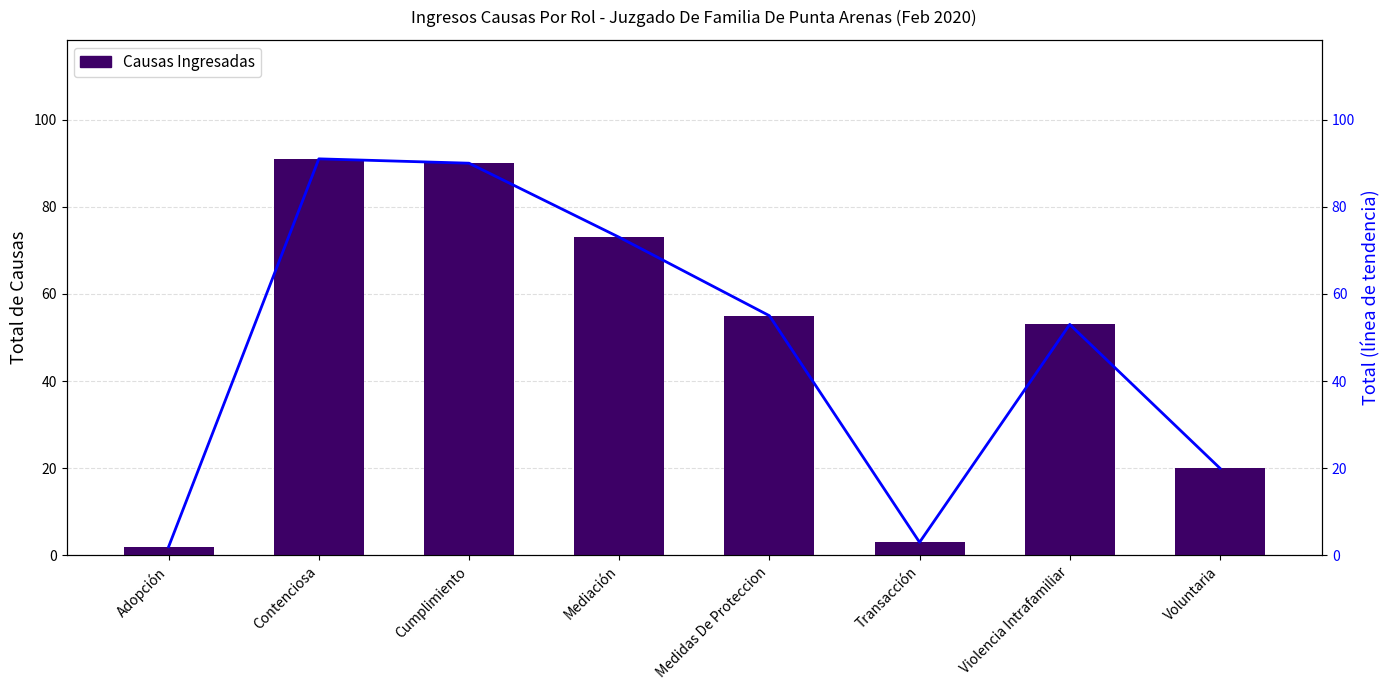

The value of Causas Ingresadas at Medidas De Proteccion is 55. True or false?

True